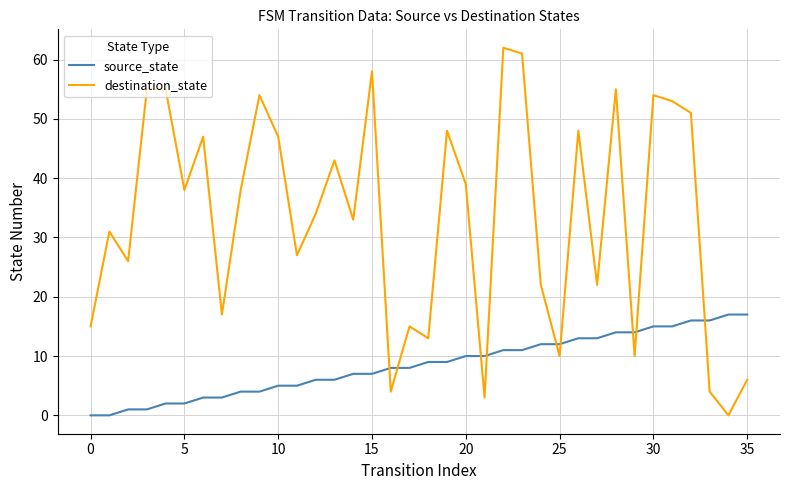

List the series in order of their overall mean, lowest first.

source_state, destination_state